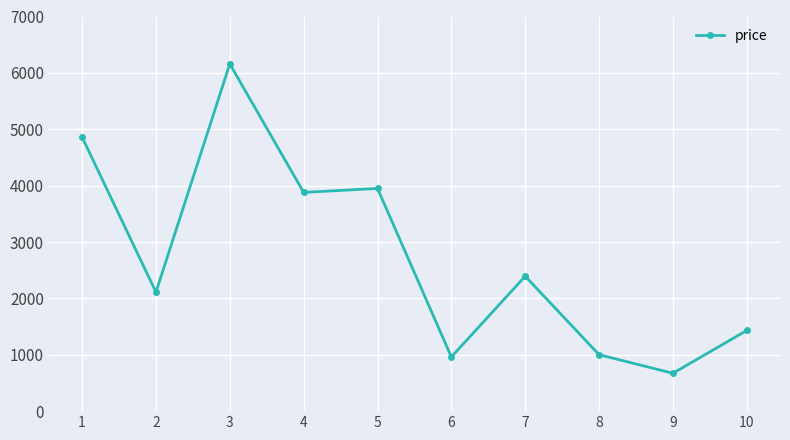

The value at 4 is 2587. True or false?

False